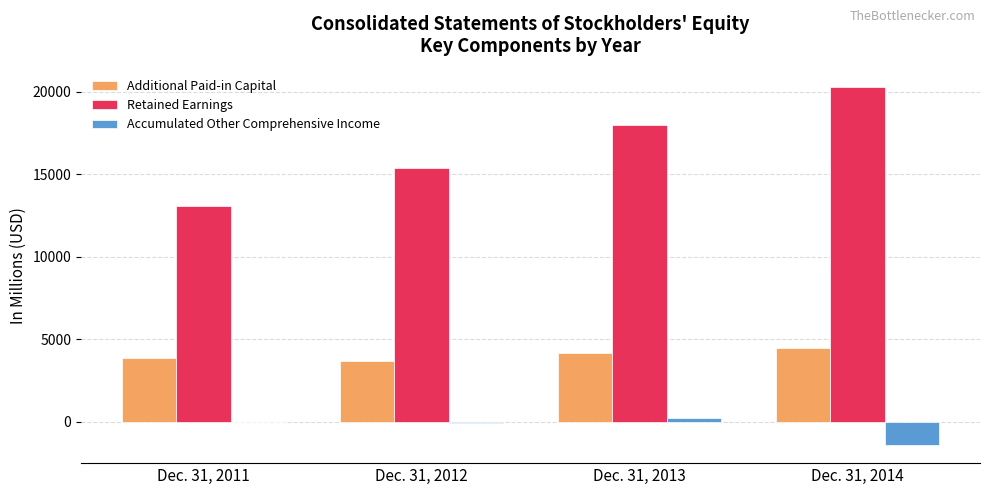

Is the value of Accumulated Other Comprehensive Income at Dec. 31, 2011 greater than the value of Additional Paid-in Capital at Dec. 31, 2014?

No